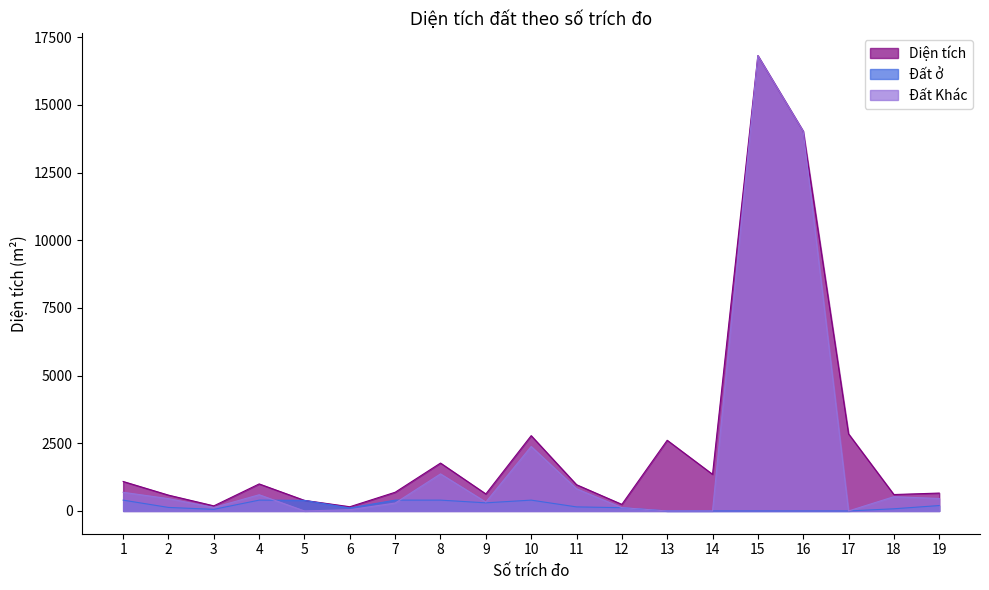

At which label does Đất ở reach its peak?

1